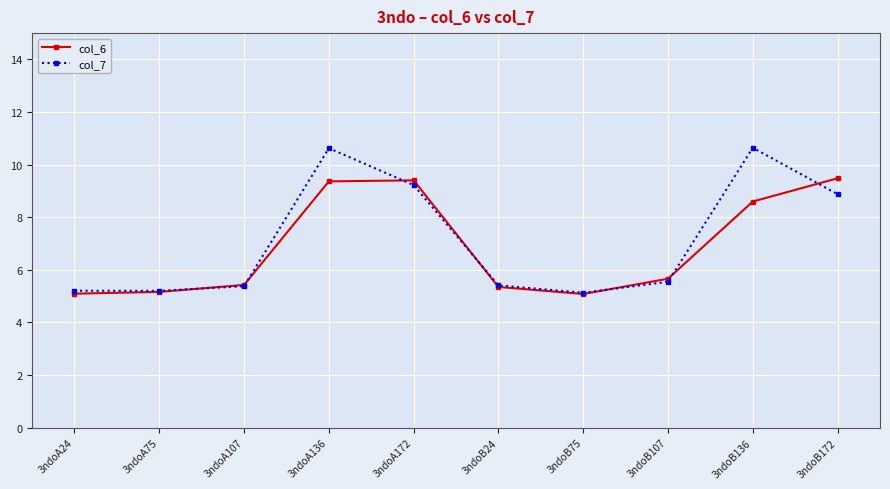

List the series in order of their peak value, lowest first.

col_6, col_7